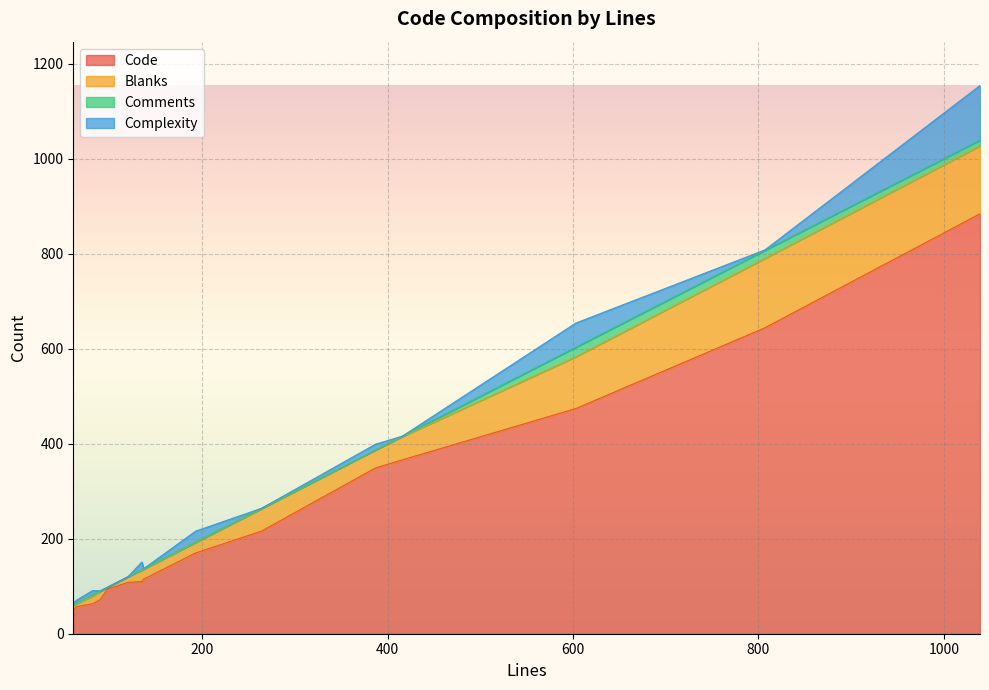

Which has a higher value, 1039 or 120?

1039